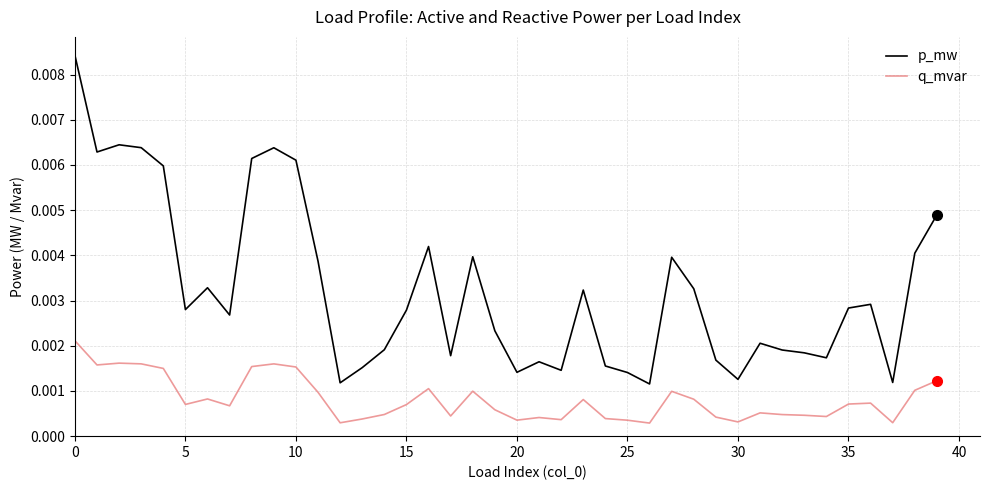

Which series has the widest spread of values?

p_mw